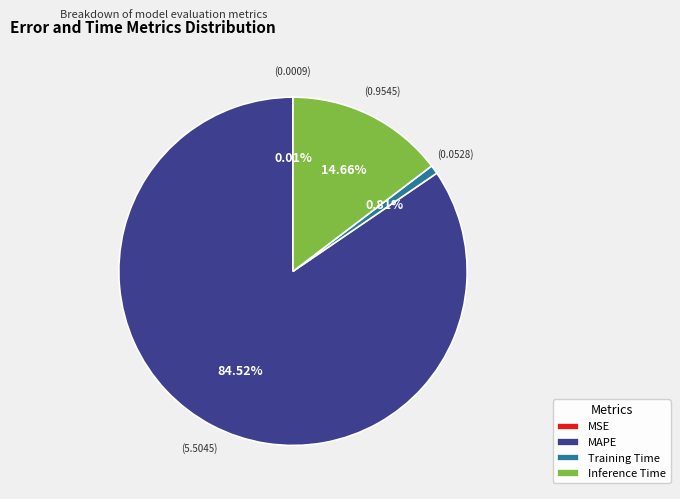

What is the largest slice in the pie chart?

MAPE